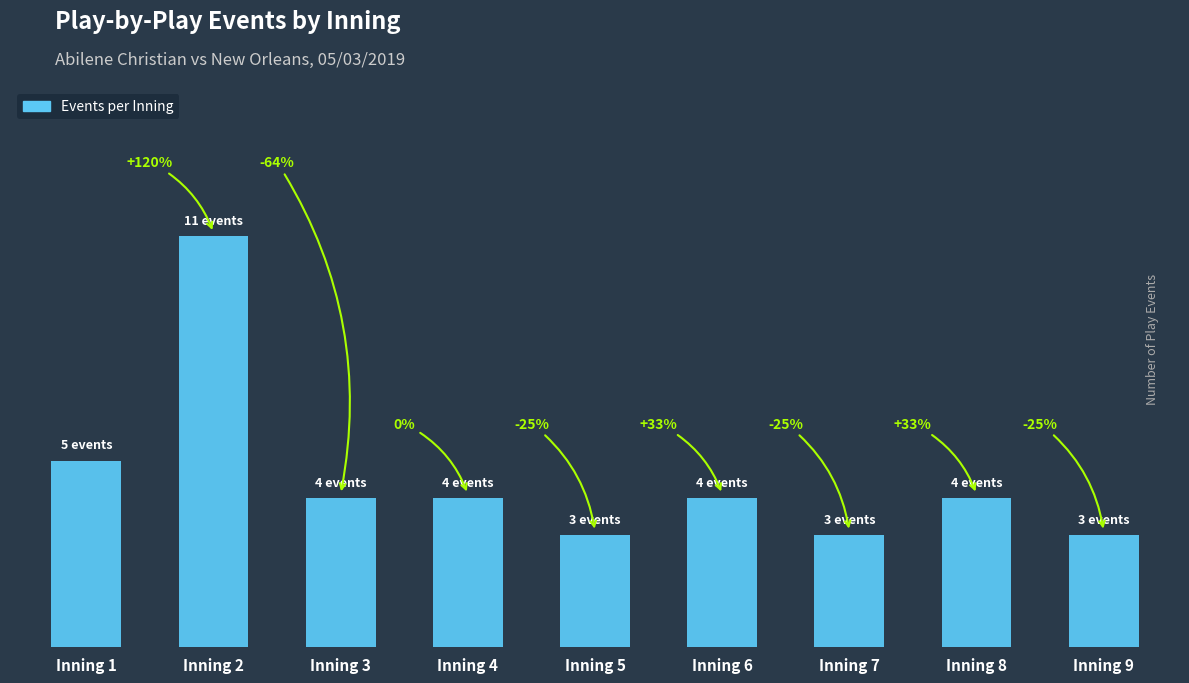

Between Inning 6 and Inning 9, which is larger?

Inning 6